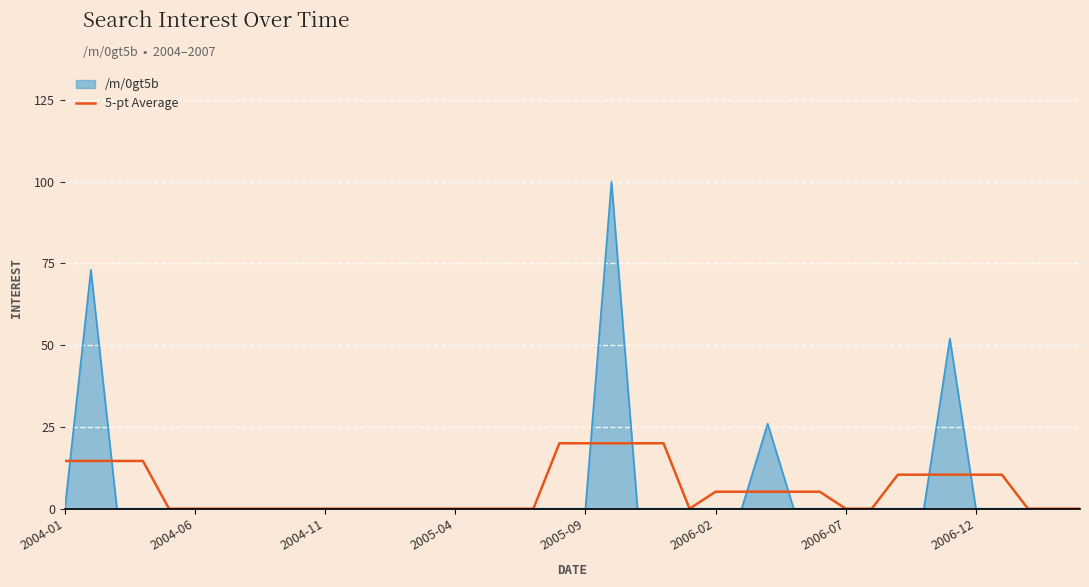

Which series has the widest spread of values?

/m/0gt5b